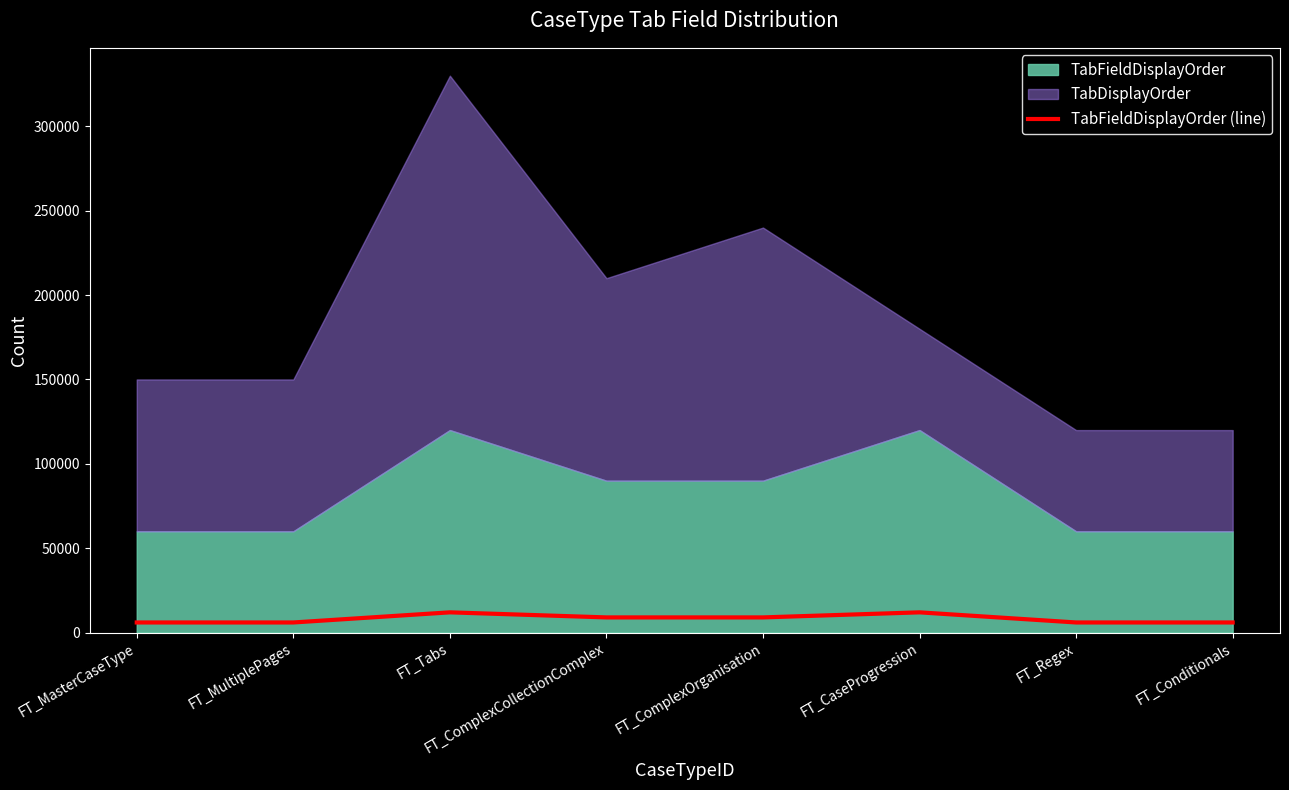

Is it true that the value at FT_Conditionals is 3298?

False